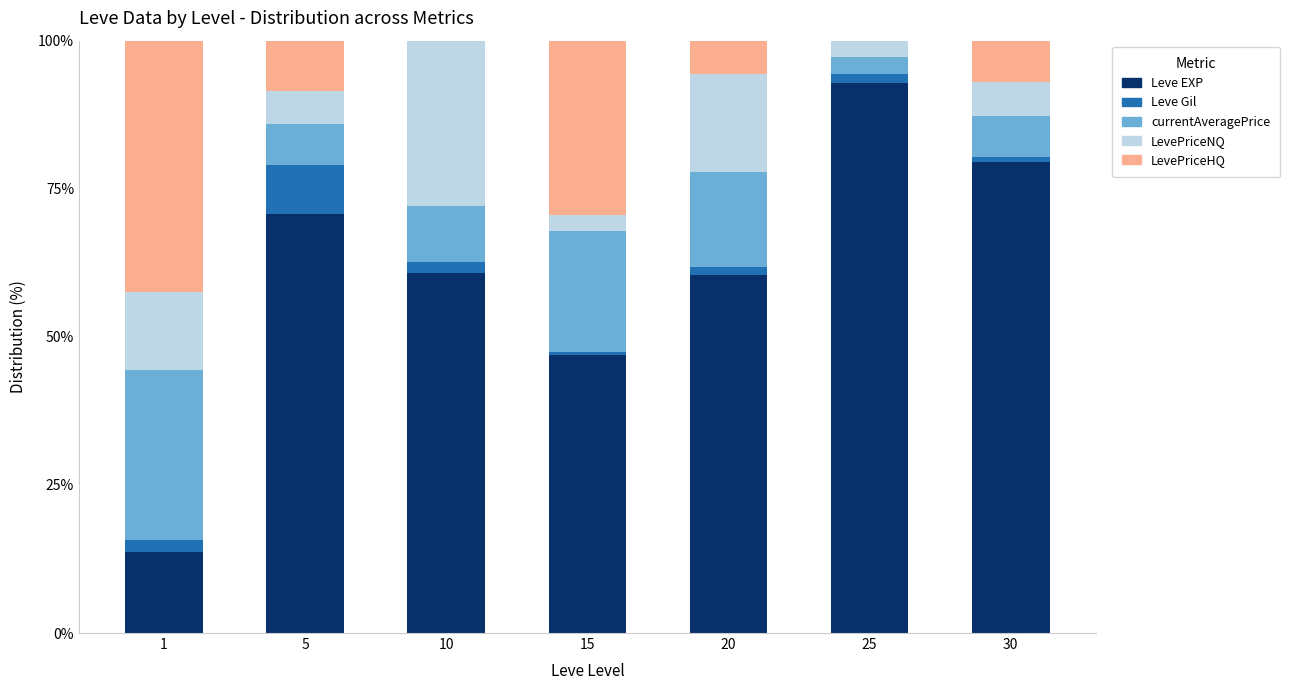

What is the total value across all series at 5?

100.0